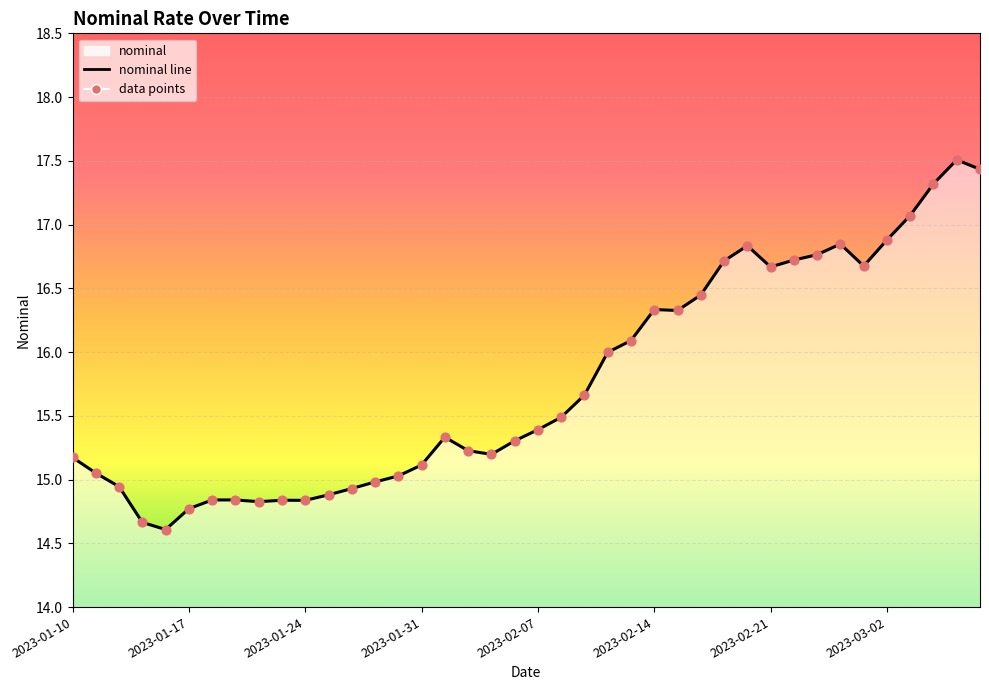

At how many categories does at least one series exceed 16?

16